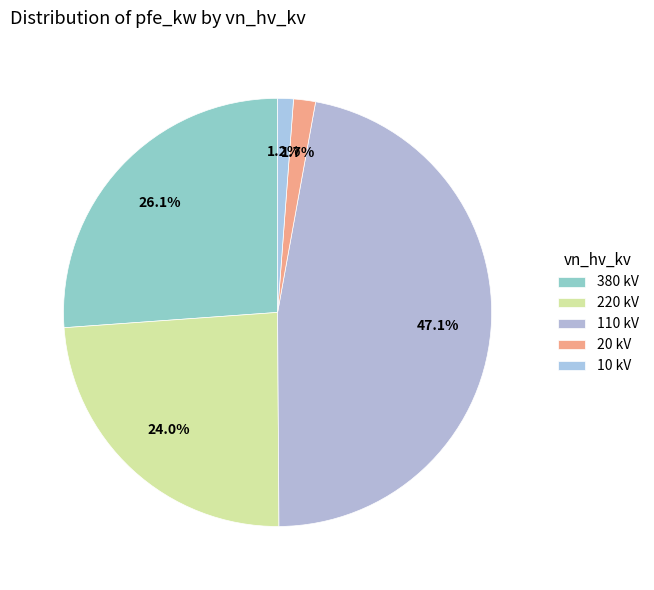

What is the ratio of the value at 220 kV to the value at 110 kV?

0.5